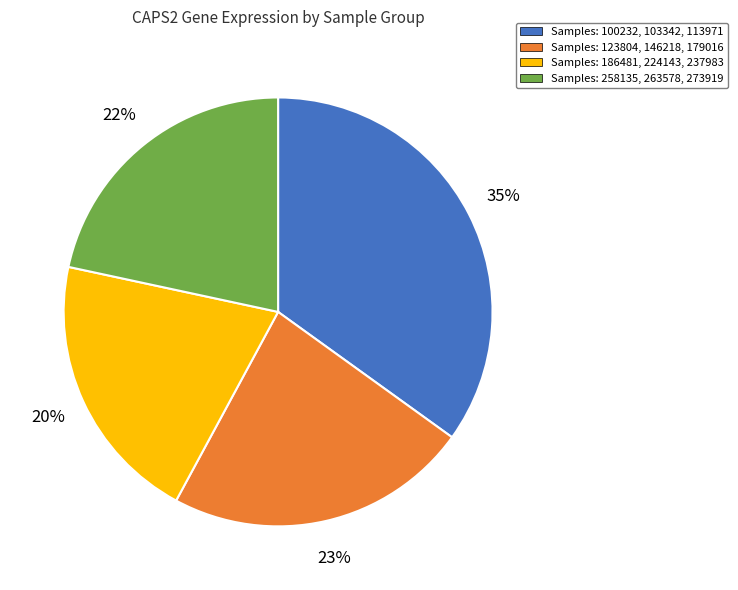

Is there any slice that represents more than half of the pie?

No